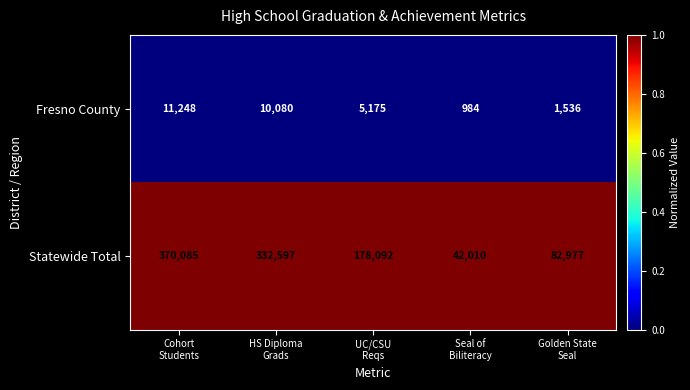

Reading right to left, list all the values displayed in this chart.

Fresno County: 1536	984	5175	10080	11248
Statewide Total: 82977	42010	178092	332597	370085